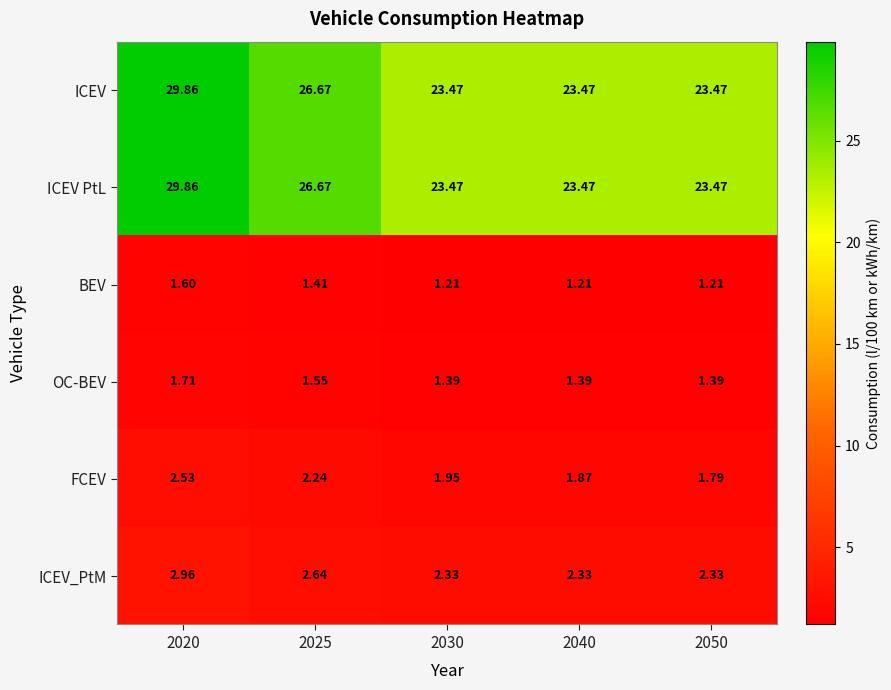

Is the value of OC-BEV at 2020 greater than the value of ICEV at 2030?

No